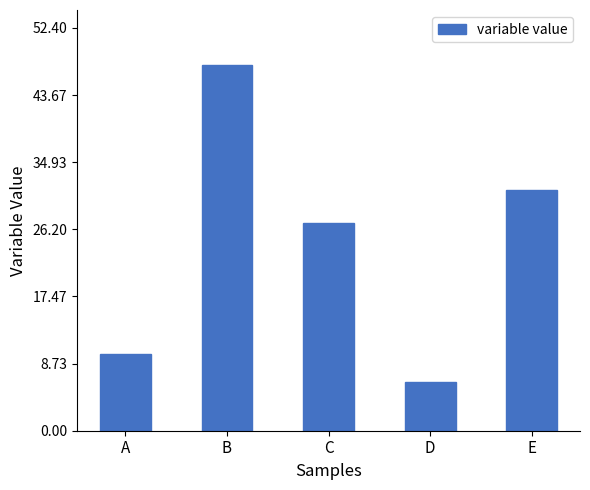

Where does the data first go above 27?

B